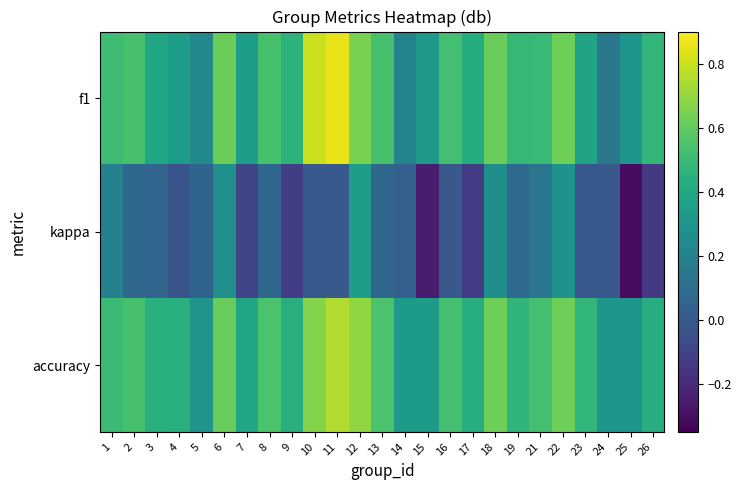

What is the difference between the highest and lowest values at 3?

0.4